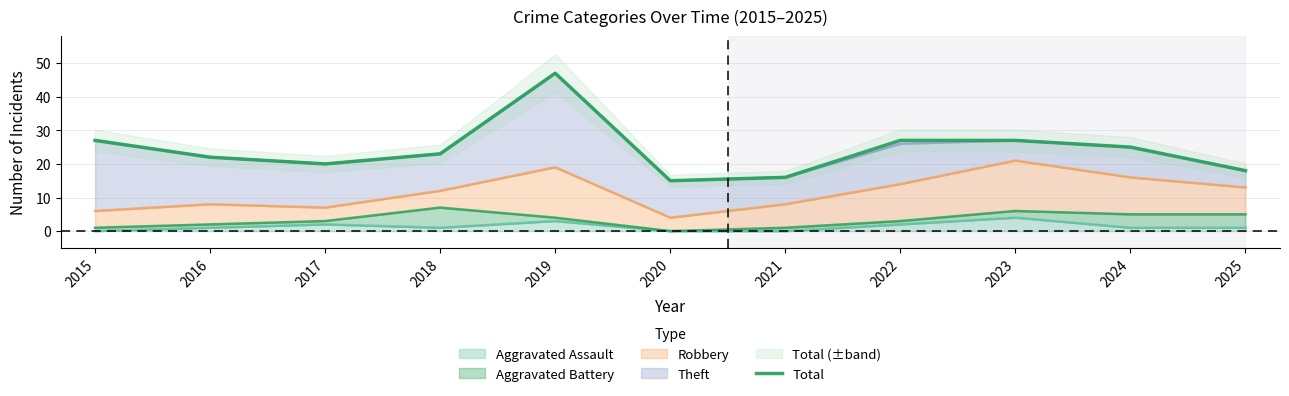

True or false: the data has more than 1 interior local peaks.

False